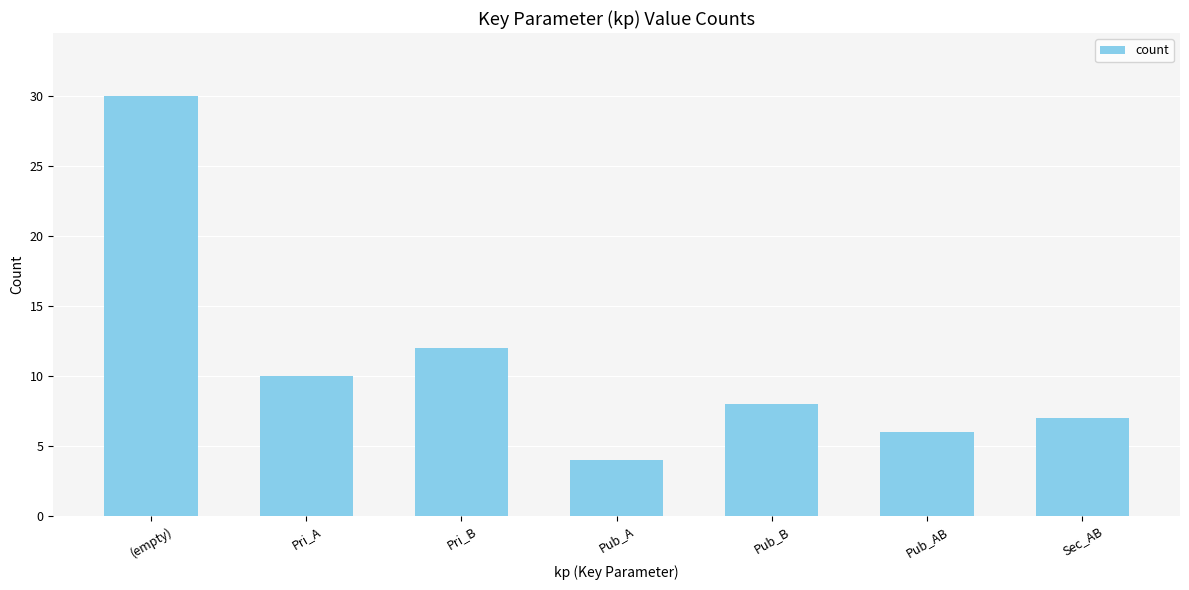

Which label corresponds to the largest value in the chart?

(empty)